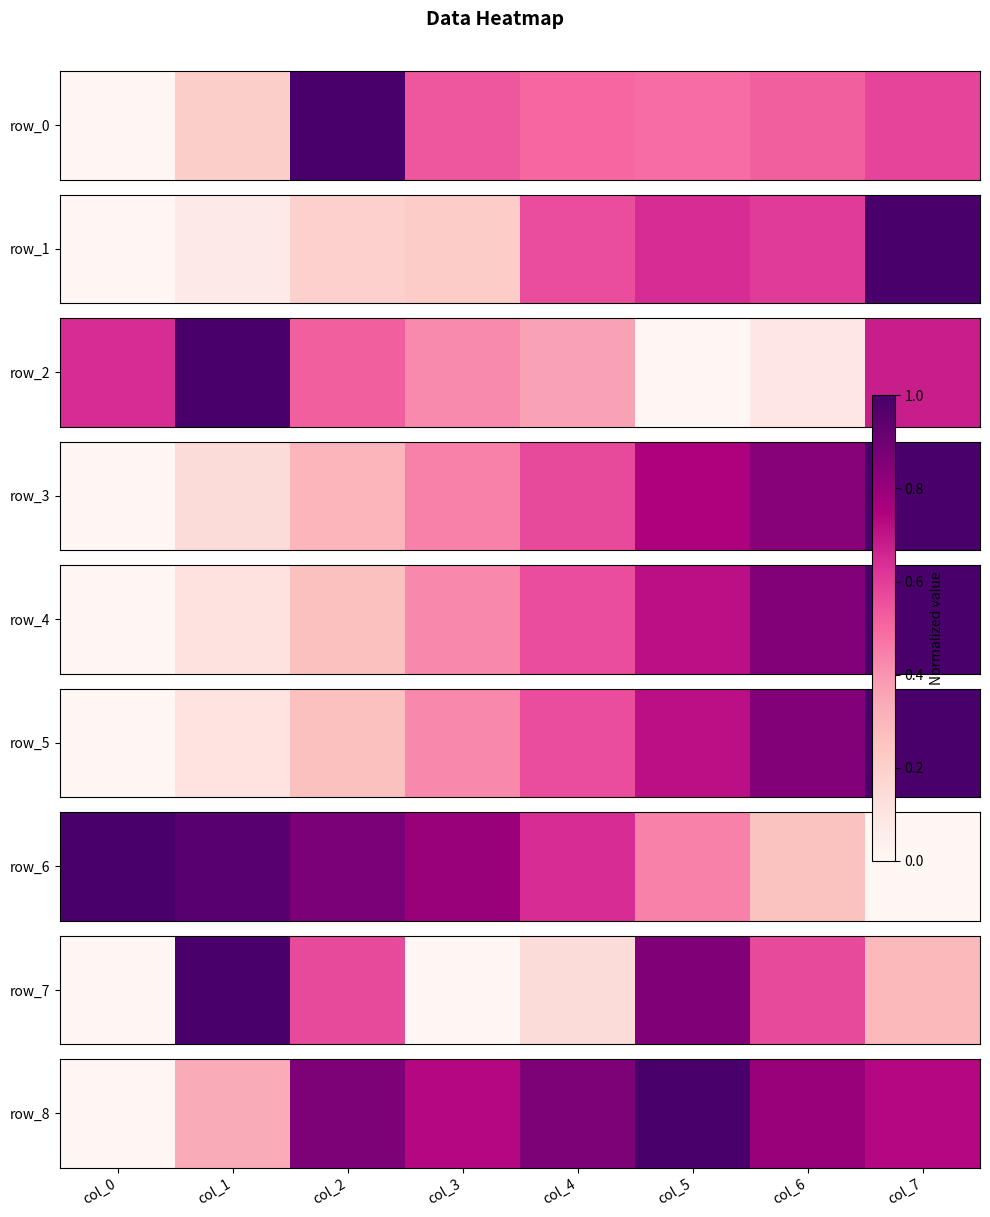

What is the change in value from col_2 to col_7?

-0.1